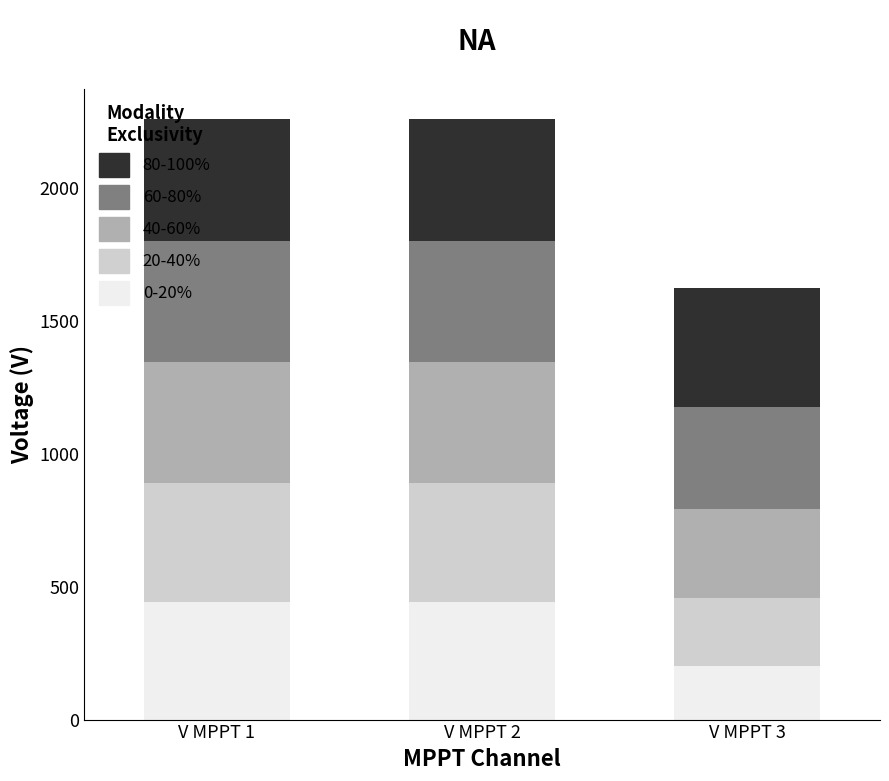

Read the 0-20% value at V MPPT 2.

443.6